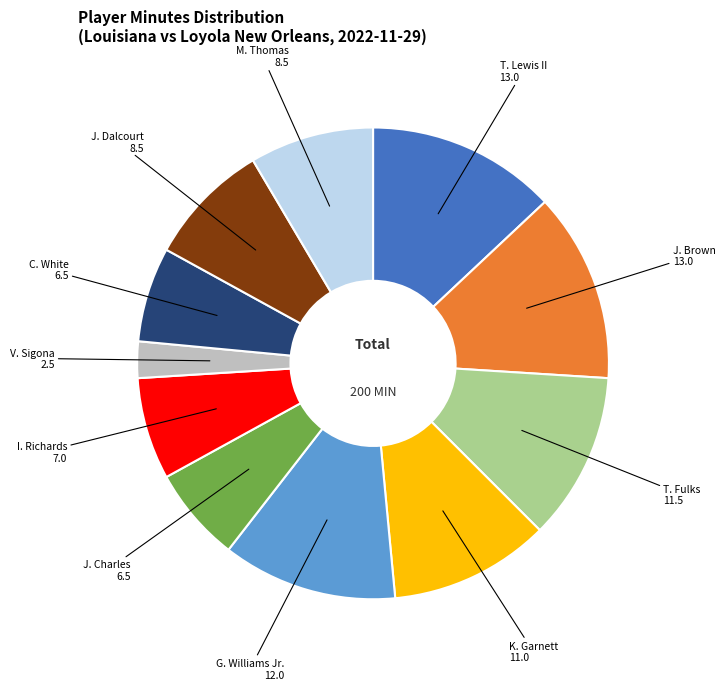

Does any single category account for the majority?

No